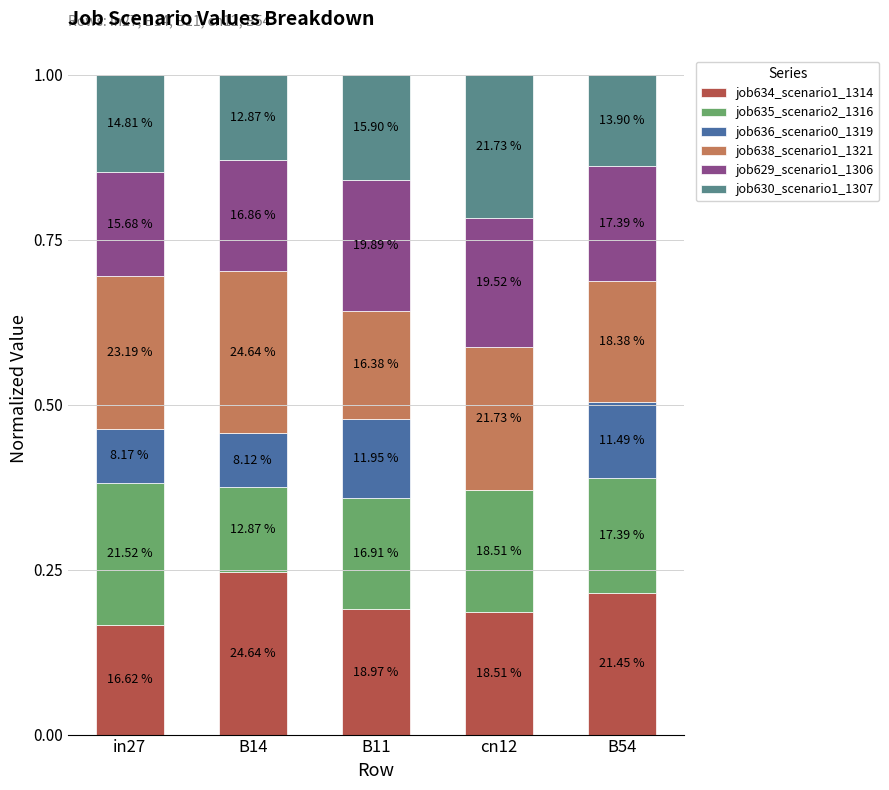

What are all the series names shown in the legend?

job634_scenario1_1314, job635_scenario2_1316, job636_scenario0_1319, job638_scenario1_1321, job629_scenario1_1306, job630_scenario1_1307